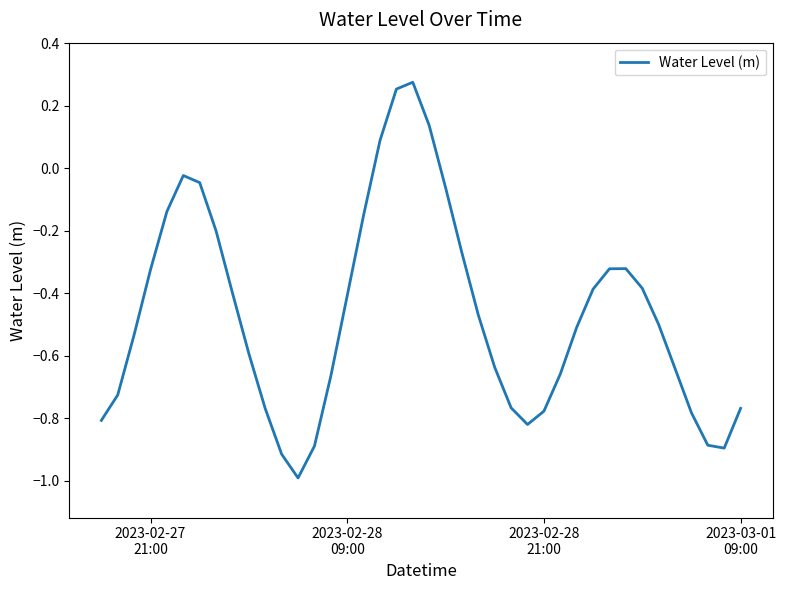

What is the minimum value shown in the chart?

-1.0